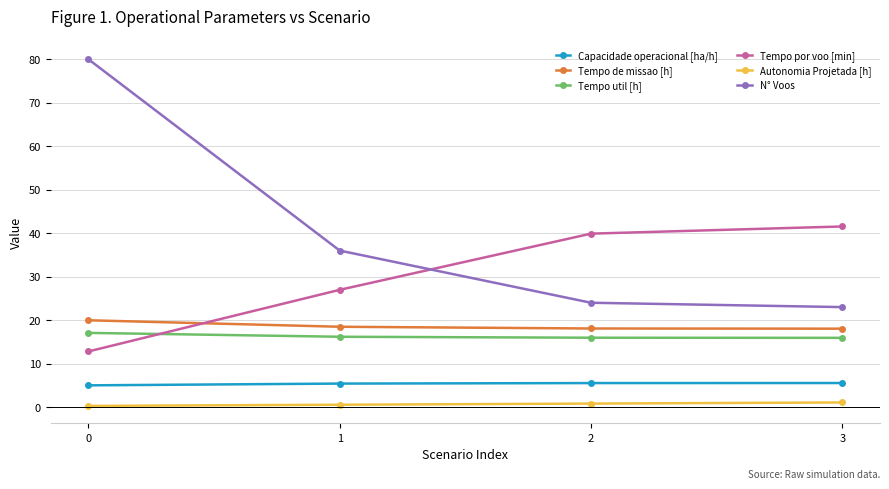

At how many categories does at least one series exceed 16?

4